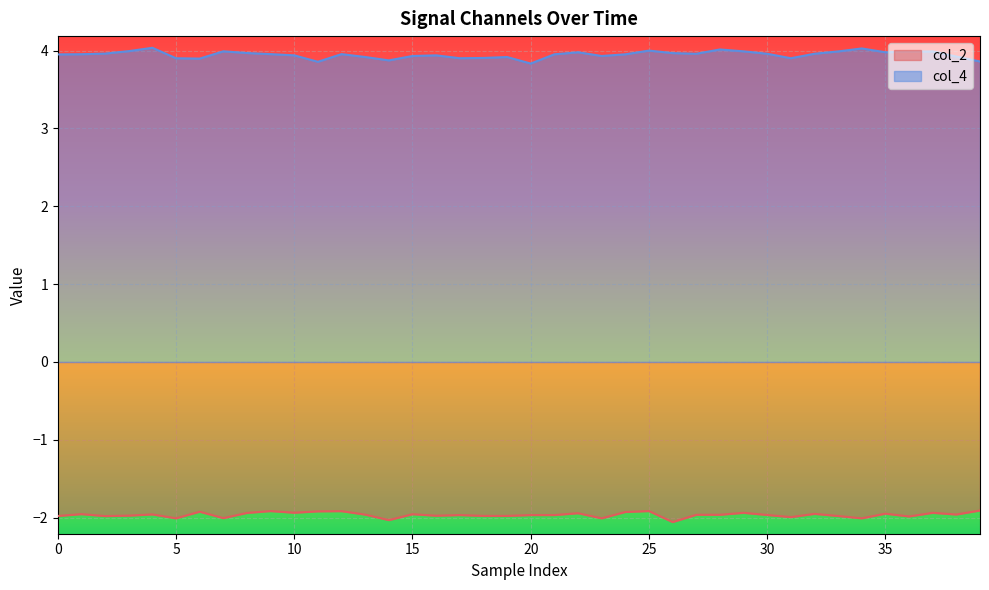

What is the minimum value for col_4?

3.8